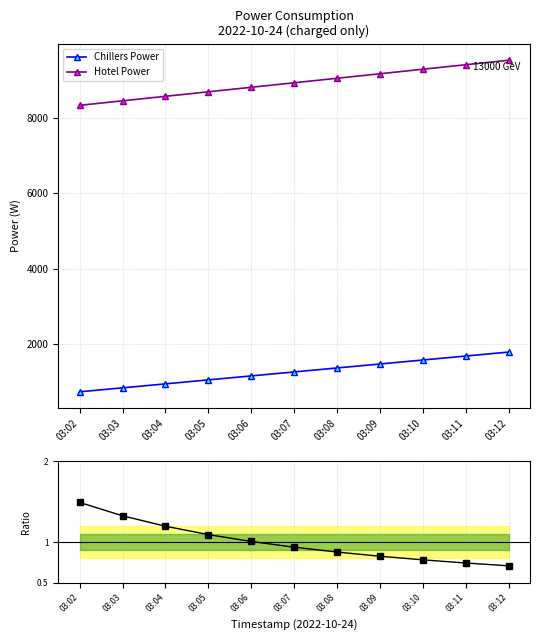

What is the sum of all Hotel/Chillers ratio values?

11.0